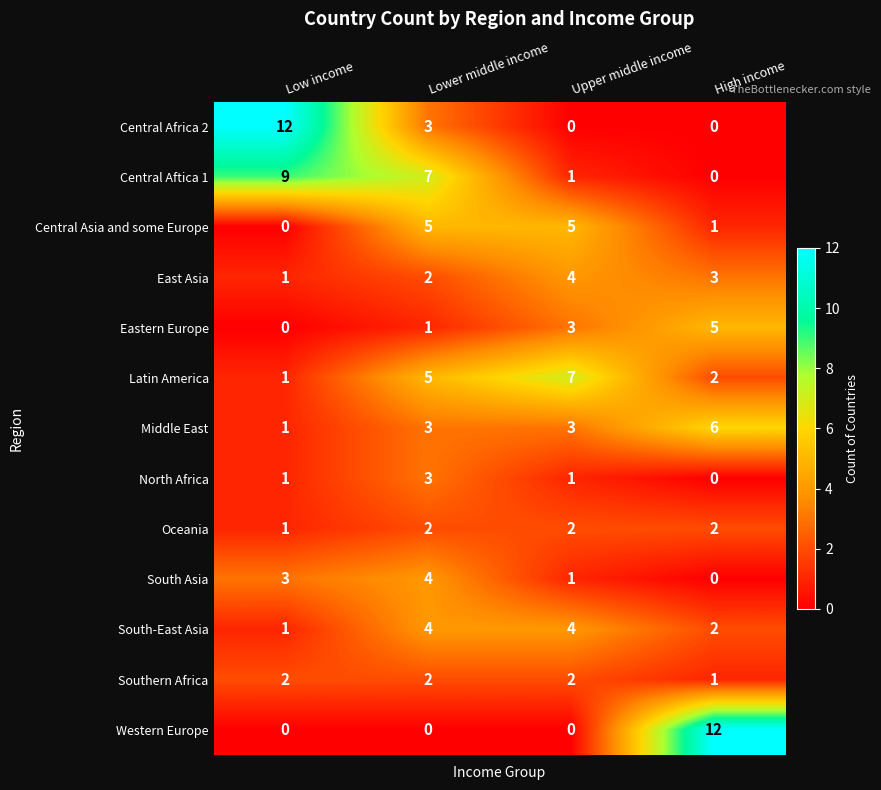

The Central Africa 2 series shows 7 at Low income. True or false?

False